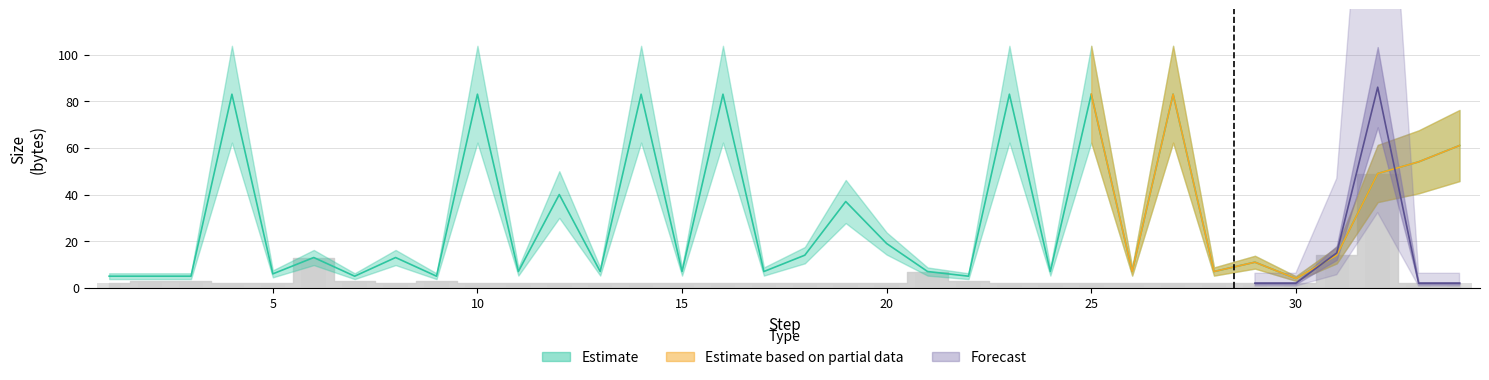

Rank the categories by value from highest to lowest.

4, 10, 14, 16, 23, 25, 27, 34, 33, 32, 12, 19, 20, 18, 31, 6, 8, 29, 11, 13, 15, 17, 21, 24, 26, 28, 5, 1, 2, 3, 7, 9, 22, 30